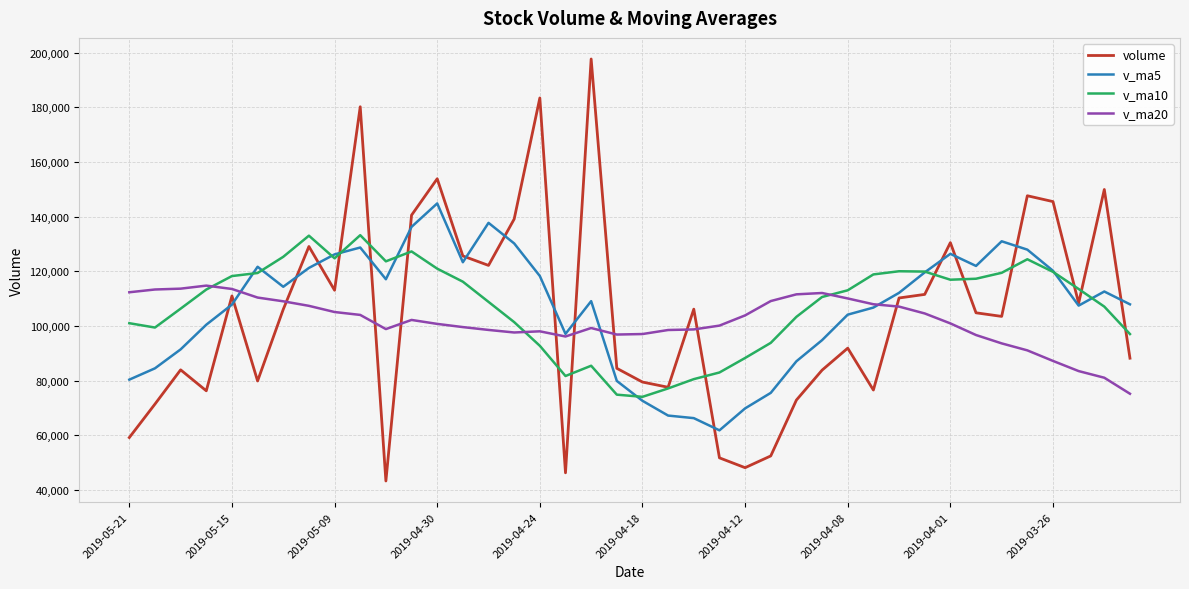

Is this an area chart (filled region under the line)?

No